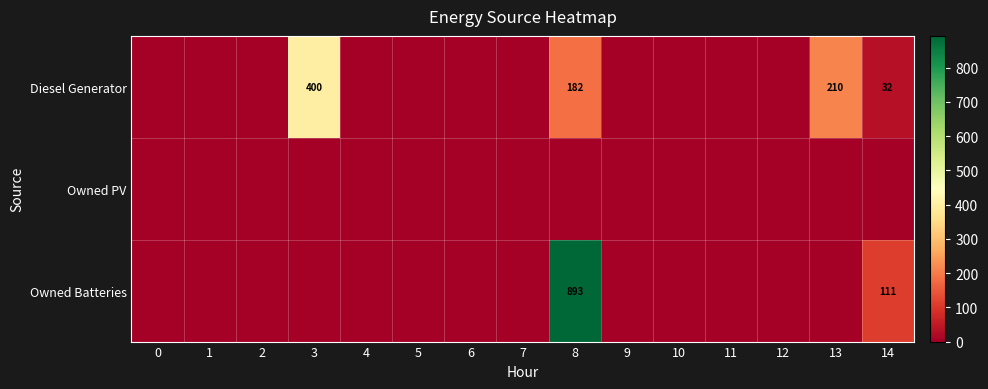

What is the difference between the second highest and minimum values in the Owned Batteries series?

111